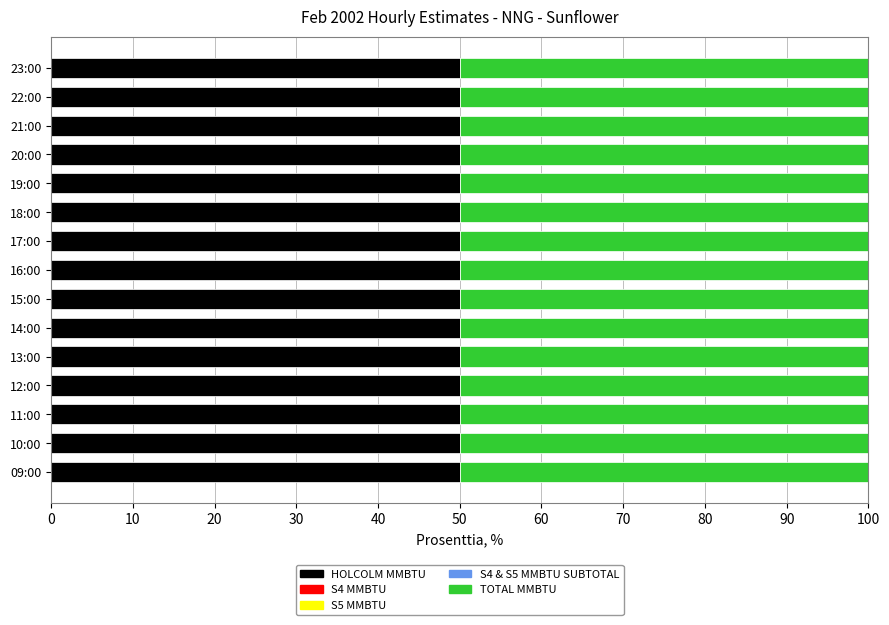

Are the bars horizontal?

Yes